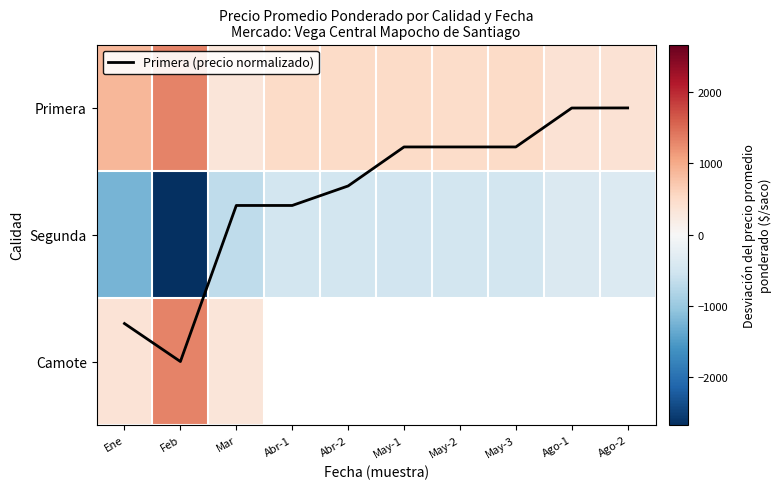

List the labels in order of Primera value, smallest first.

Mar, Ago-2, Ago-1, May-2, Abr-1, Abr-2, May-3, May-1, Ene, Feb